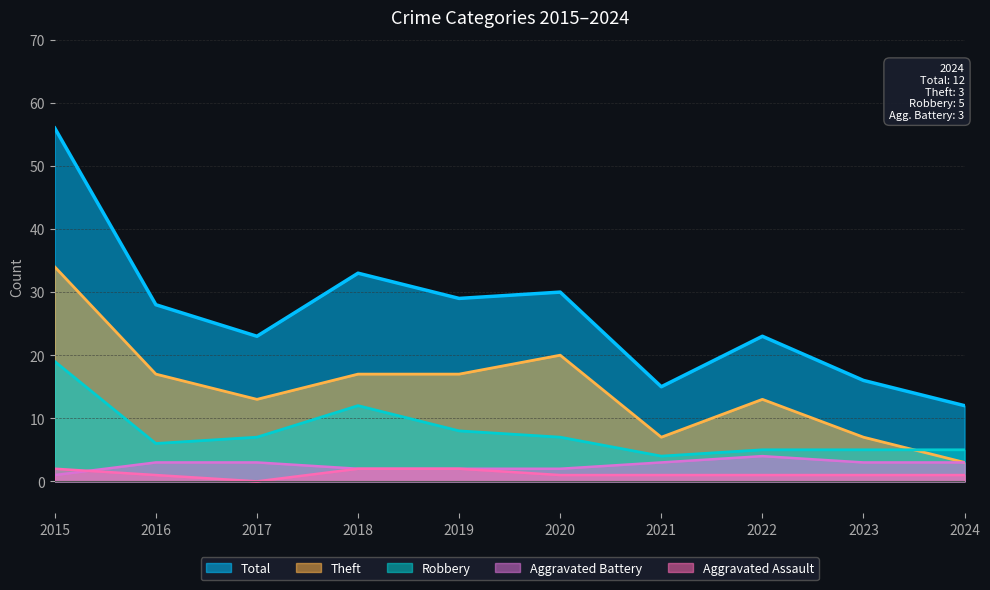

Between 2016 and 2024, which series saw the biggest shift?

Total